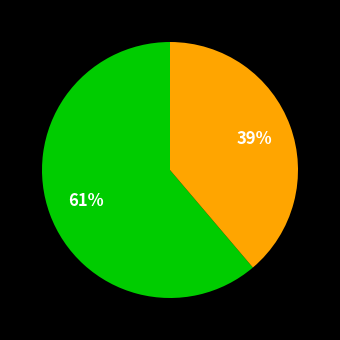

To the nearest percent, what is the difference between the largest and smallest slice percentages?

22%